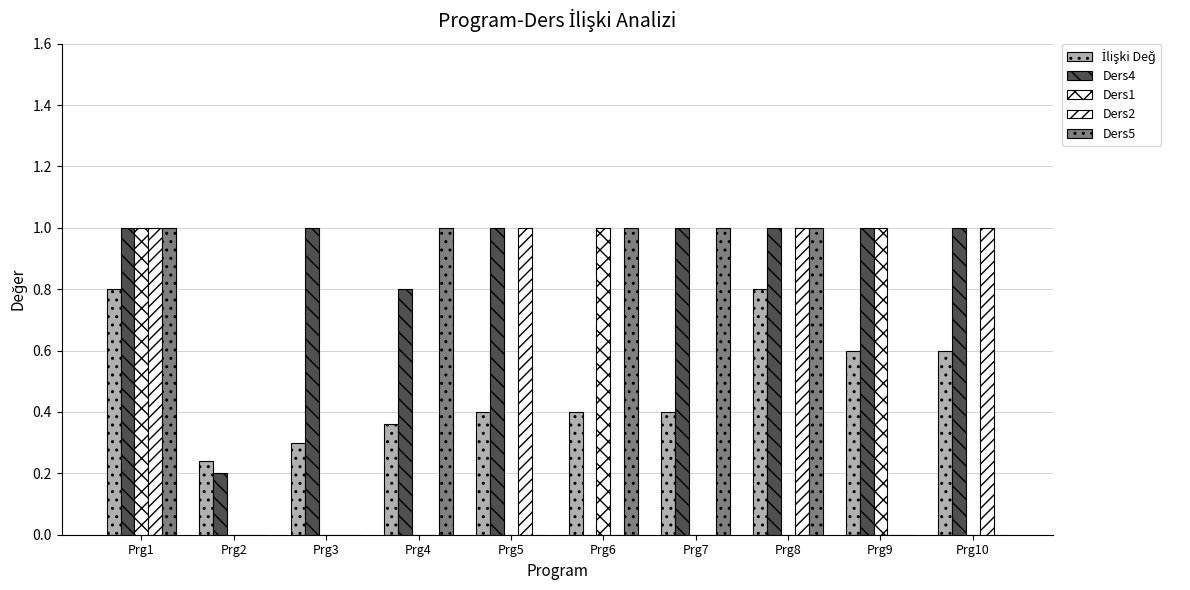

Is the value of Ders2 at Prg9 greater than the value of Ders4 at Prg4?

No